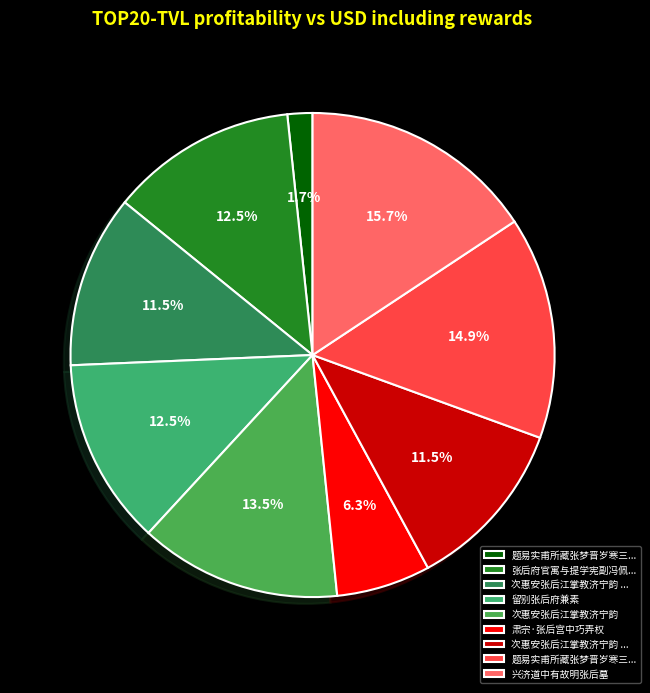

How many segments does this pie chart have?

9